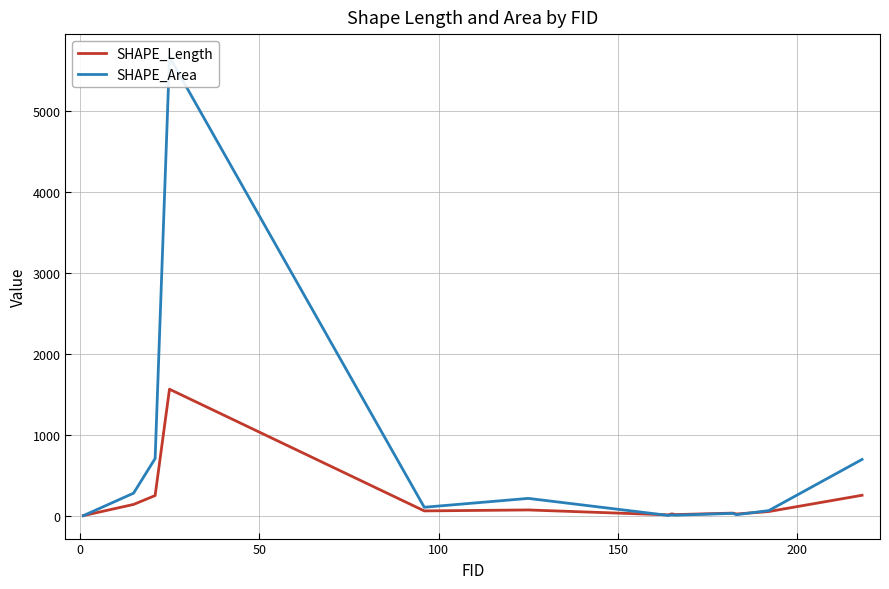

Reading left to right, transcribe all the data shown in this chart.

SHAPE_Length: 0.6	138.8	248.8	1564.1	58.9	70.5	9.6	22.1	13.1	31.7	20.3	50.8	252.2
SHAPE_Area: 0.0	278.3	707.1	5672.9	103.8	213.5	3.1	10.0	5.8	28.2	12.2	62.6	695.5